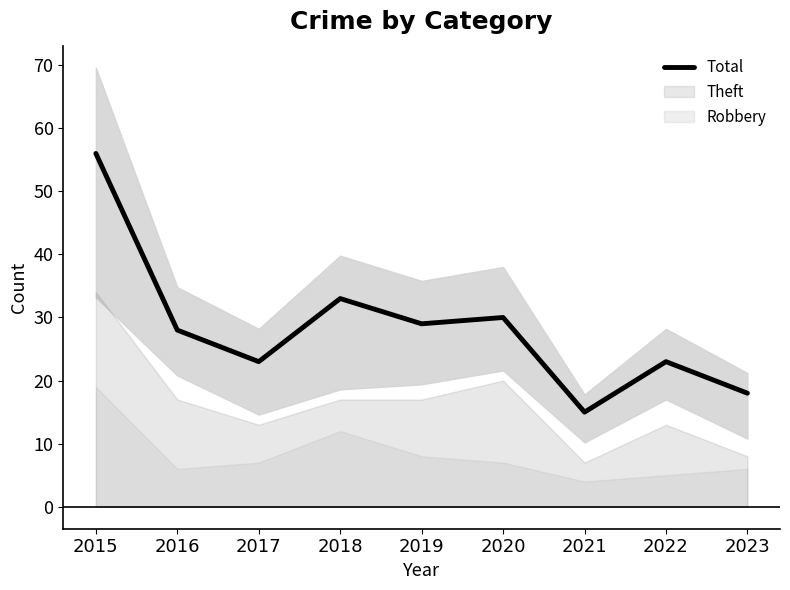

What is the smallest value displayed?

15